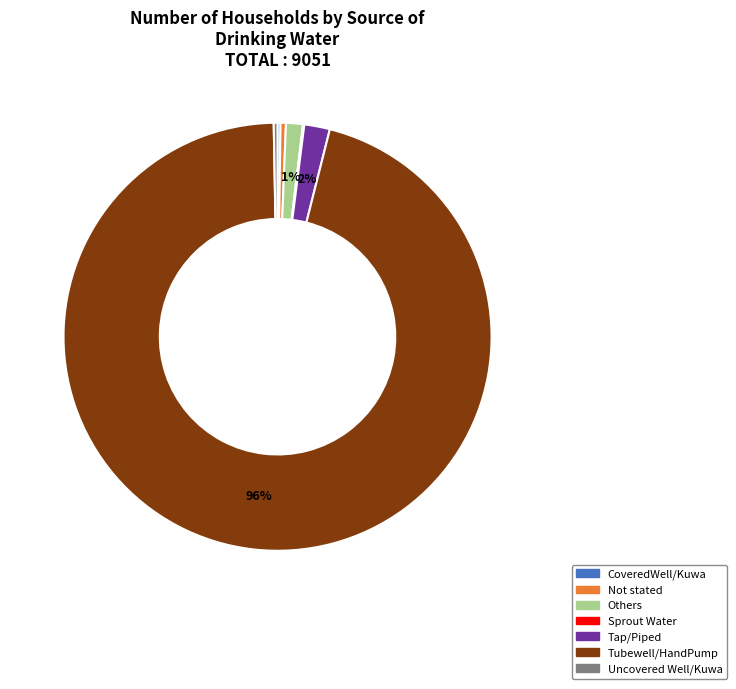

To the nearest percent, what is the average slice percentage?

14%